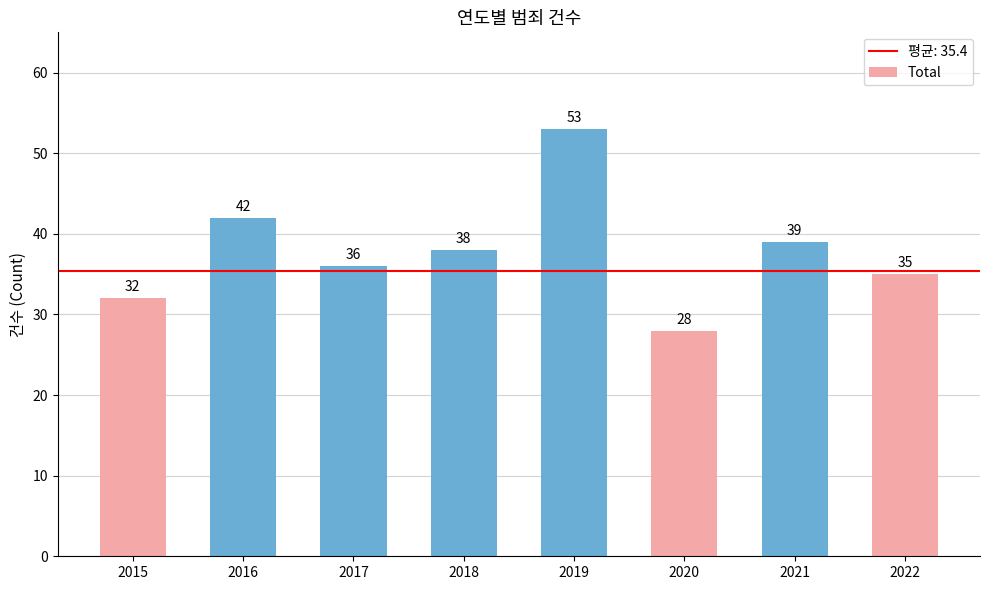

Count the number of data series in this chart.

1